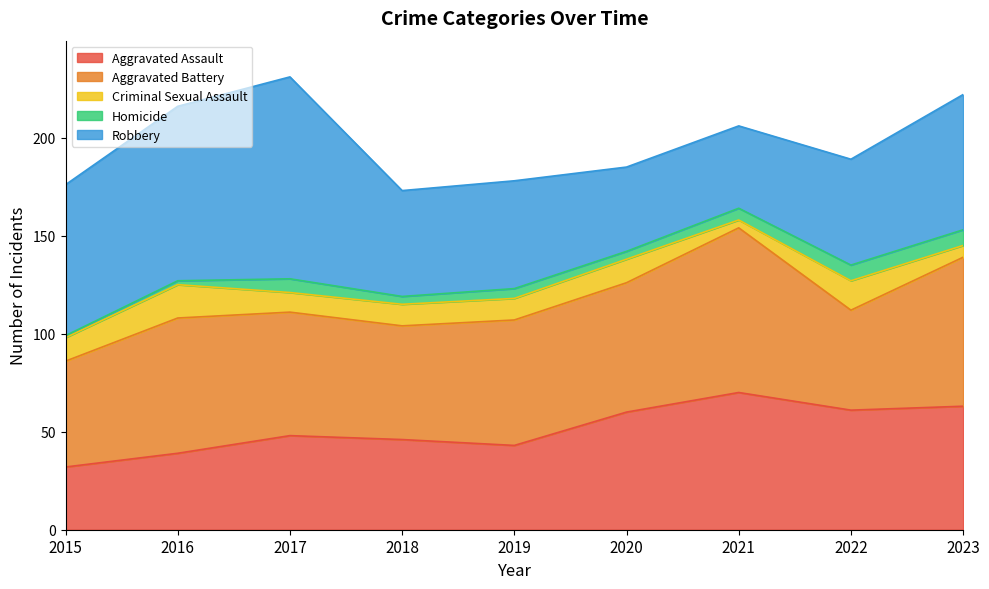

Is the value of Homicide at 2017 greater than the value of Aggravated Battery at 2016?

No